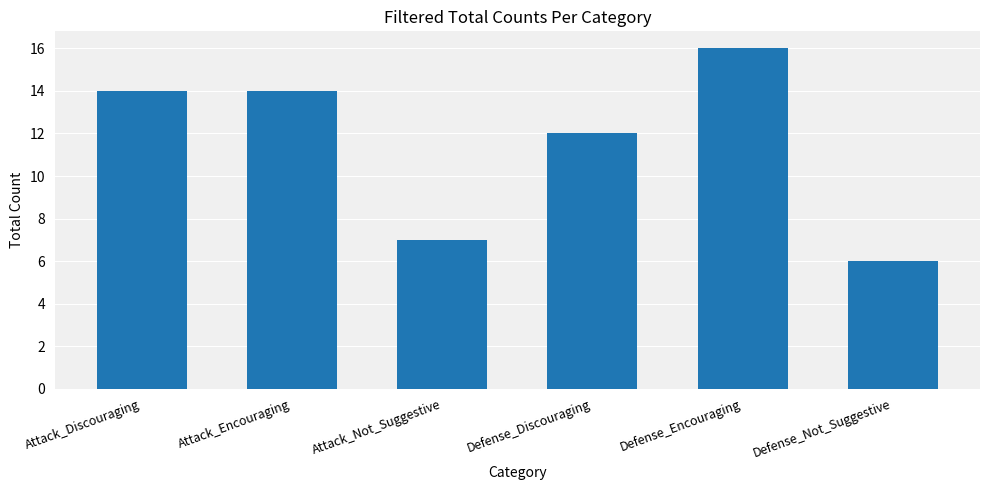

Does the chart contain any negative values?

No